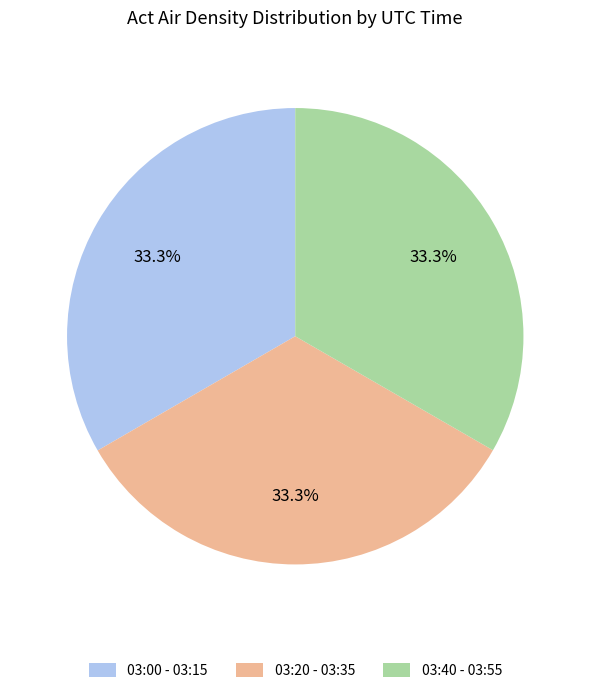

Does 03:00 - 03:15 represent more than half of the total?

No